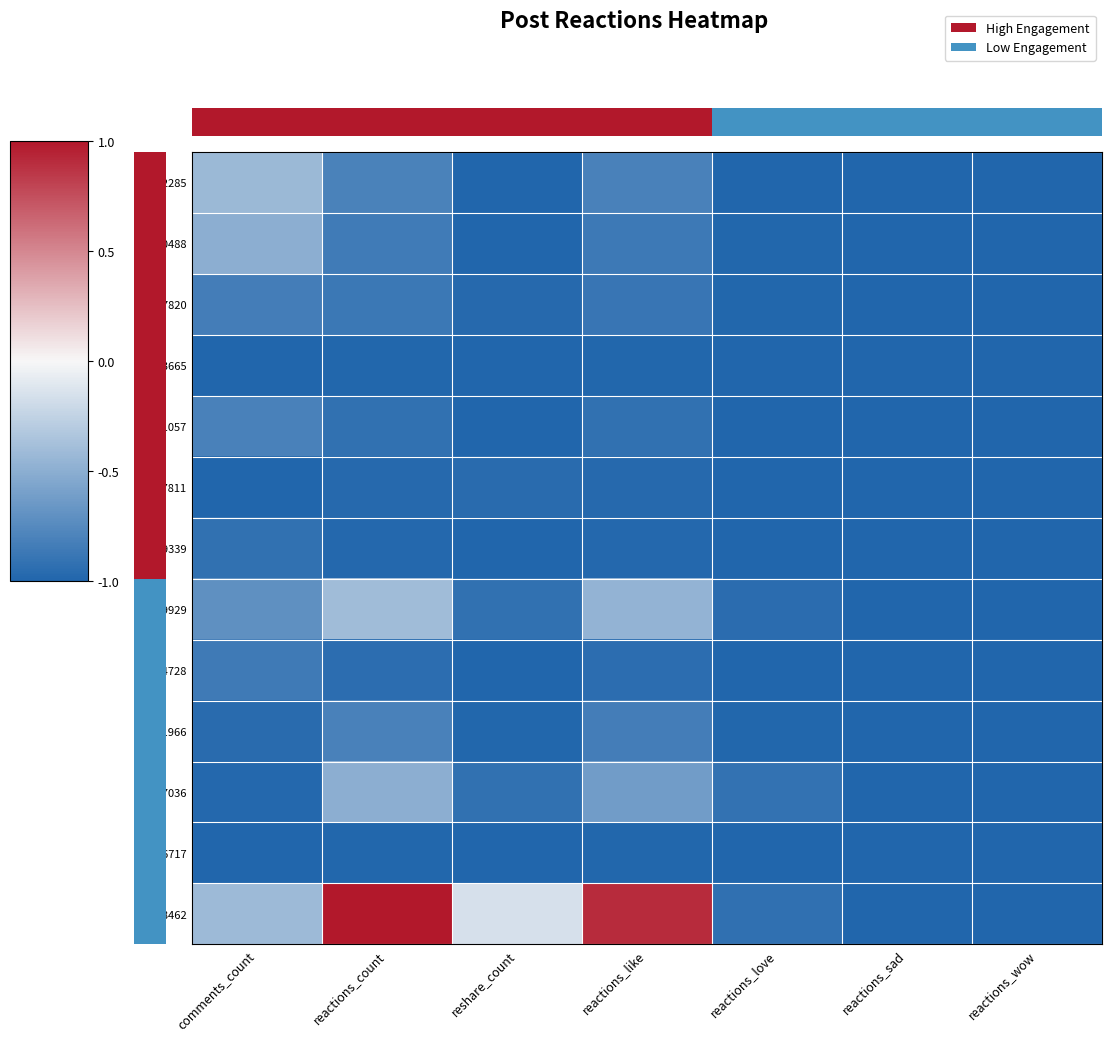

What is the sum of the 39259929 values at comments_count and reactions_love?

-1.7